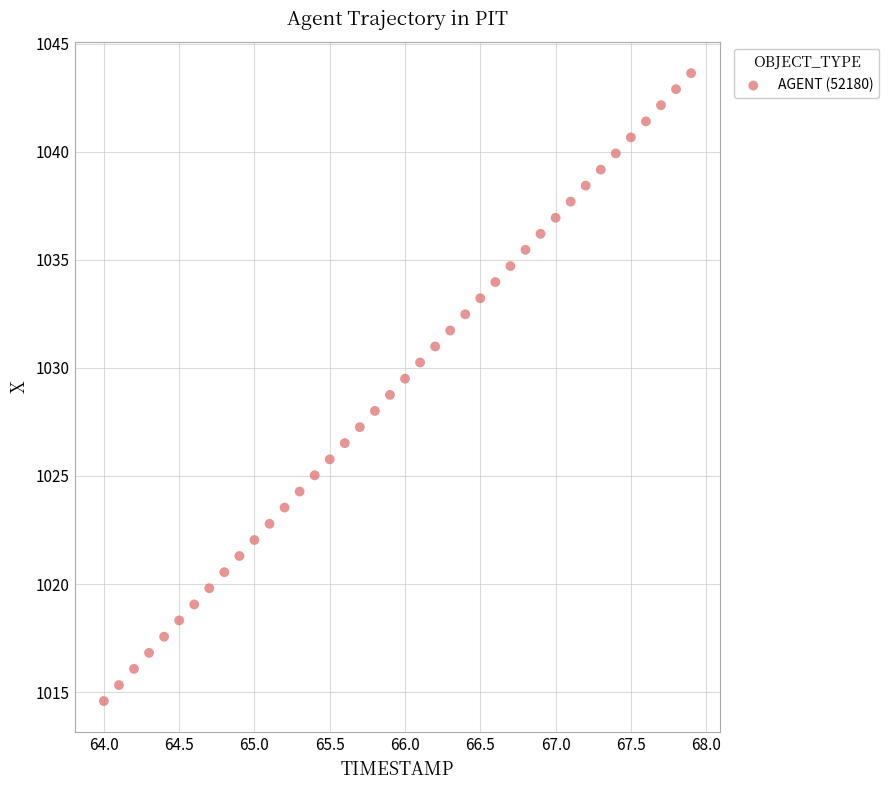

What is the range of X values (max minus min)?

3.9